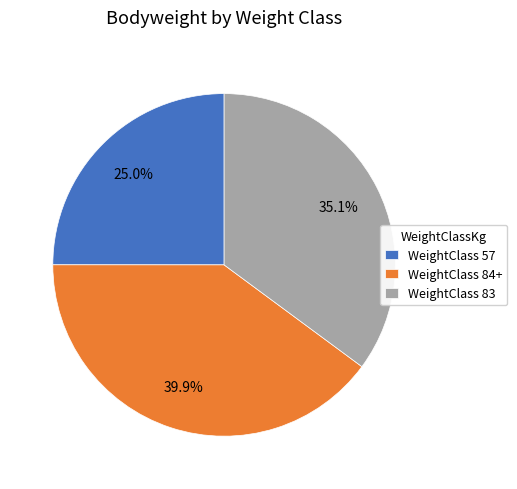

Which category has the biggest portion of the pie?

WeightClass 84+